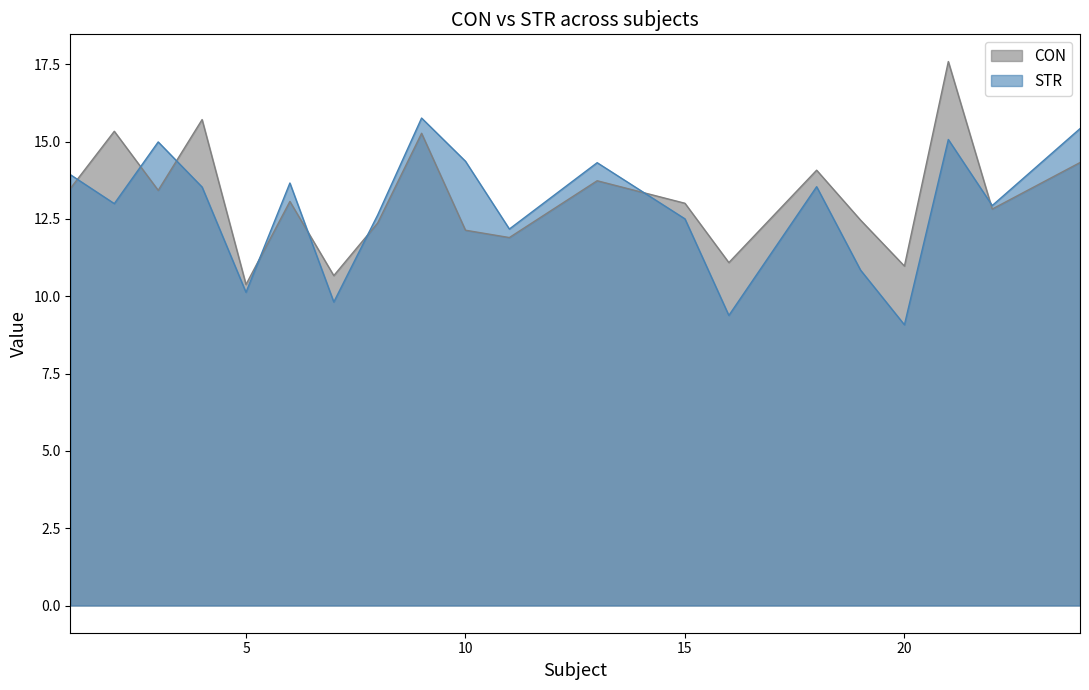

After their last crossing, which series has the higher values: CON or STR?

STR